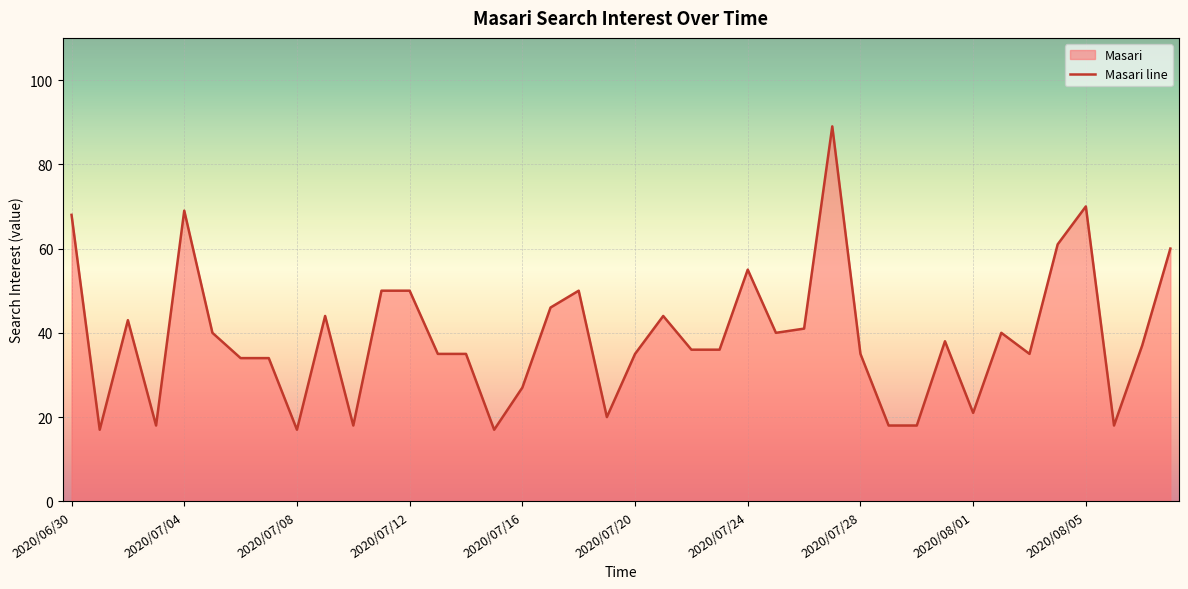

How many interior local peaks (higher than both neighbors) does the data have?

10